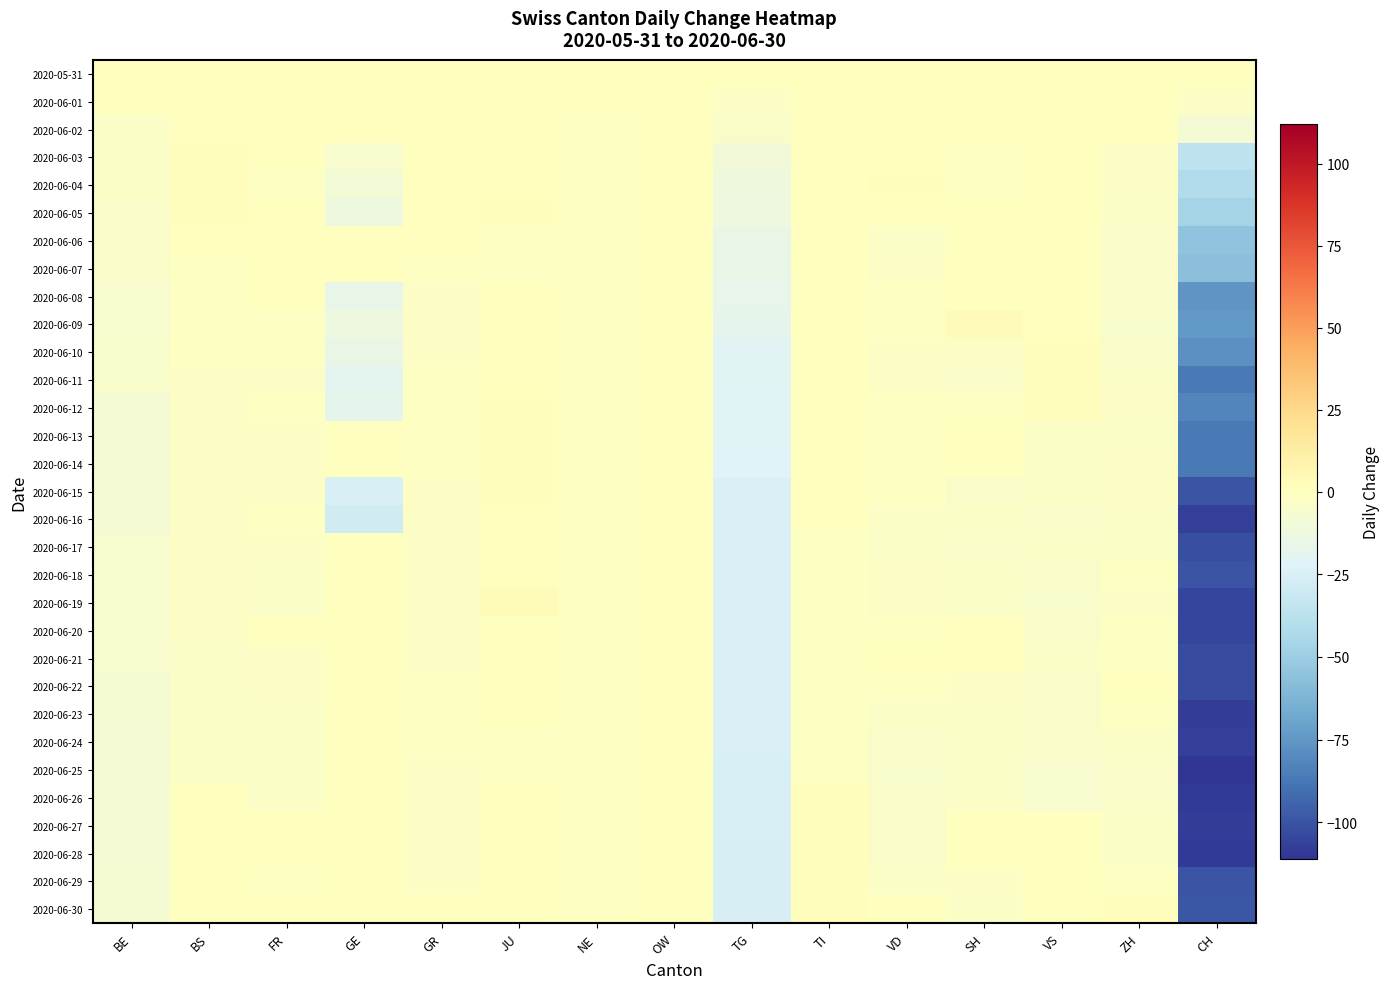

Rank the series at NE from lowest to highest value.

2020-06-02, 2020-06-03, 2020-06-04, 2020-06-05, 2020-06-06, 2020-06-07, 2020-06-08, 2020-06-09, 2020-06-10, 2020-06-11, 2020-06-12, 2020-06-13, 2020-06-14, 2020-06-15, 2020-06-16, 2020-06-17, 2020-06-18, 2020-06-19, 2020-06-20, 2020-06-21, 2020-06-22, 2020-06-23, 2020-06-24, 2020-06-25, 2020-06-26, 2020-06-27, 2020-06-28, 2020-06-29, 2020-06-30, 2020-05-31, 2020-06-01